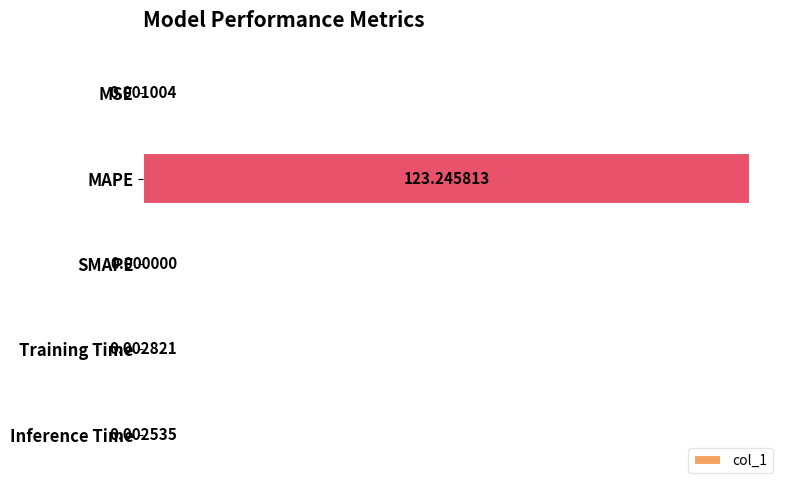

At which category does the chart reach its peak across all series?

MAPE